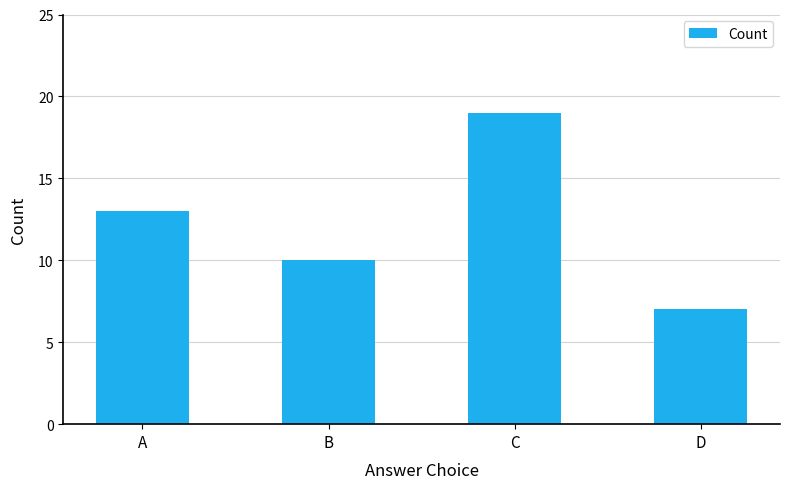

What is the value of the 4th bar from the left?

7